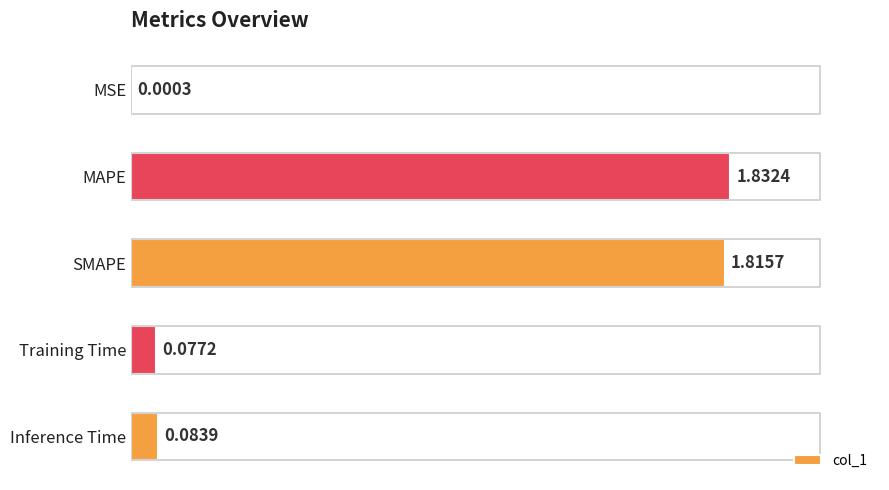

Are the bars grouped side by side (vs. stacked)?

No